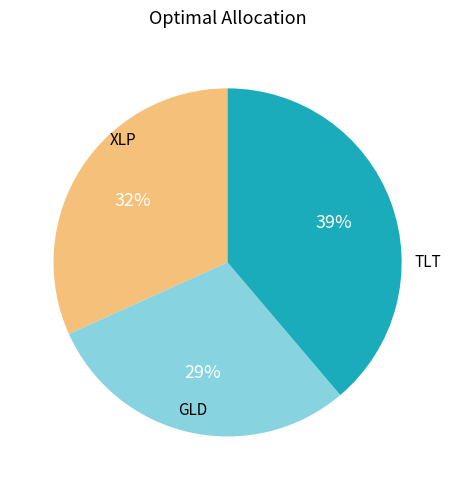

Is it true that XLP is 32% of the pie?

True